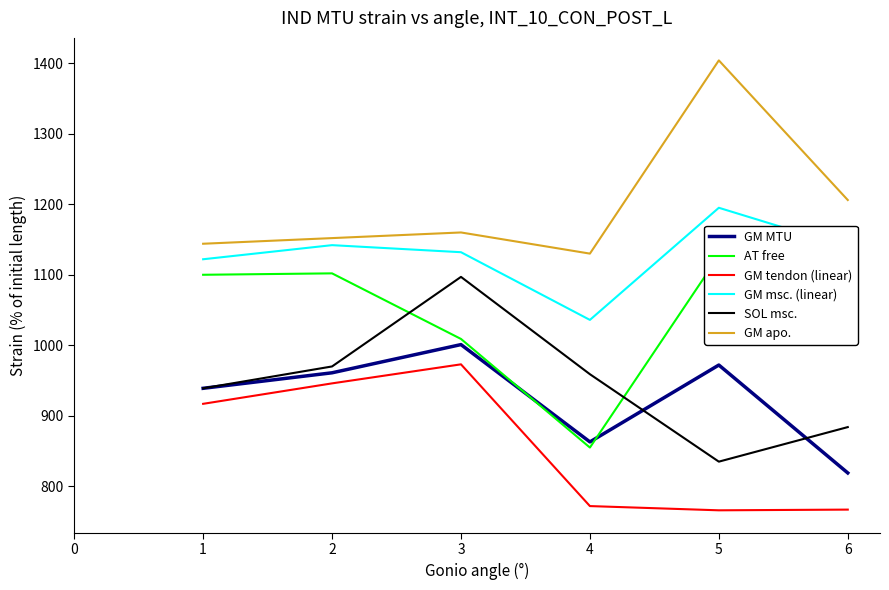

Reading right to left, list all the values displayed in this chart.

GM MTU: 819	972	863	1001	961	939
AT free: 1047	1127	855	1009	1102	1100
GM tendon (linear): 767	766	772	973	946	917
GM msc. (linear): 1139	1195	1036	1132	1142	1122
SOL msc.: 884	835	959	1097	970	939
GM apo.: 1206	1404	1130	1160	1152	1144